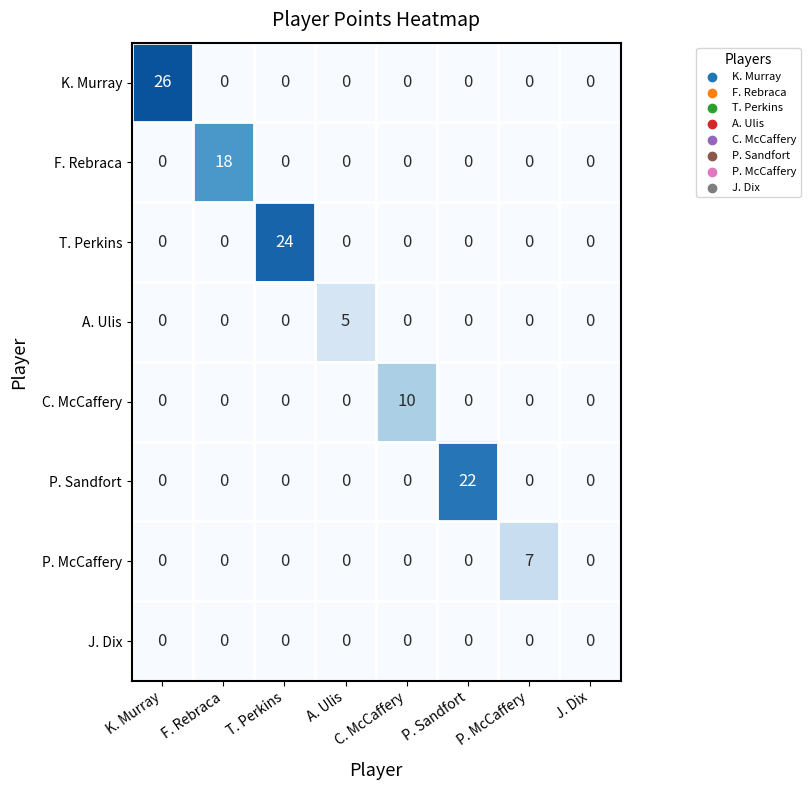

What is the sum of all C. McCaffery values?

10